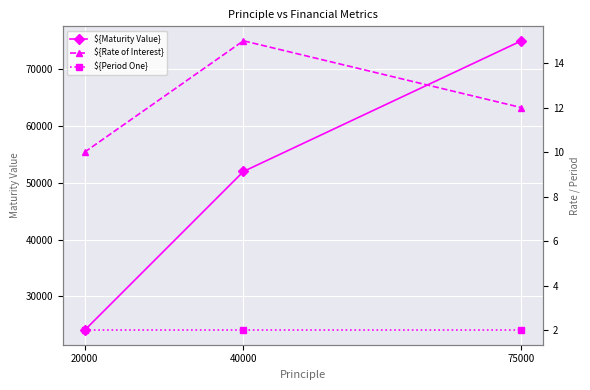

What are all the series names shown in the legend?

${Maturity Value}, ${Rate of Interest}, ${Period One}